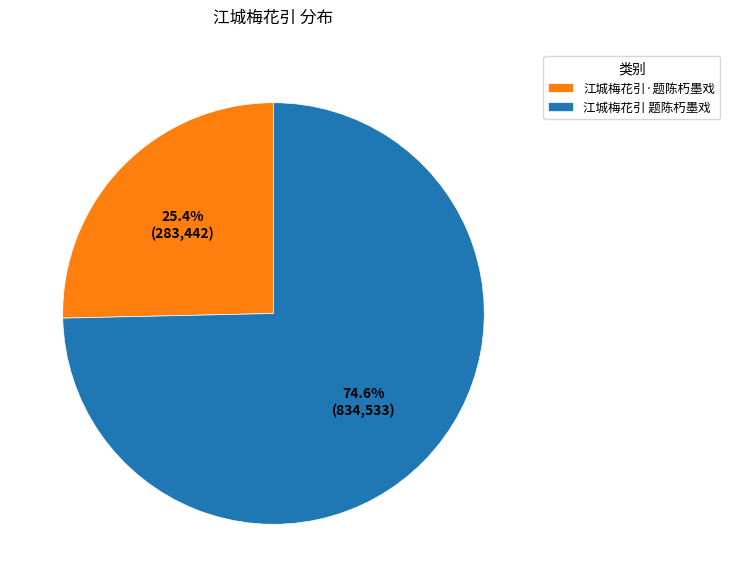

To the nearest percent, what is the difference between the 江城梅花引 题陈朽墨戏 and 江城梅花引·题陈朽墨戏 slice percentages?

49%